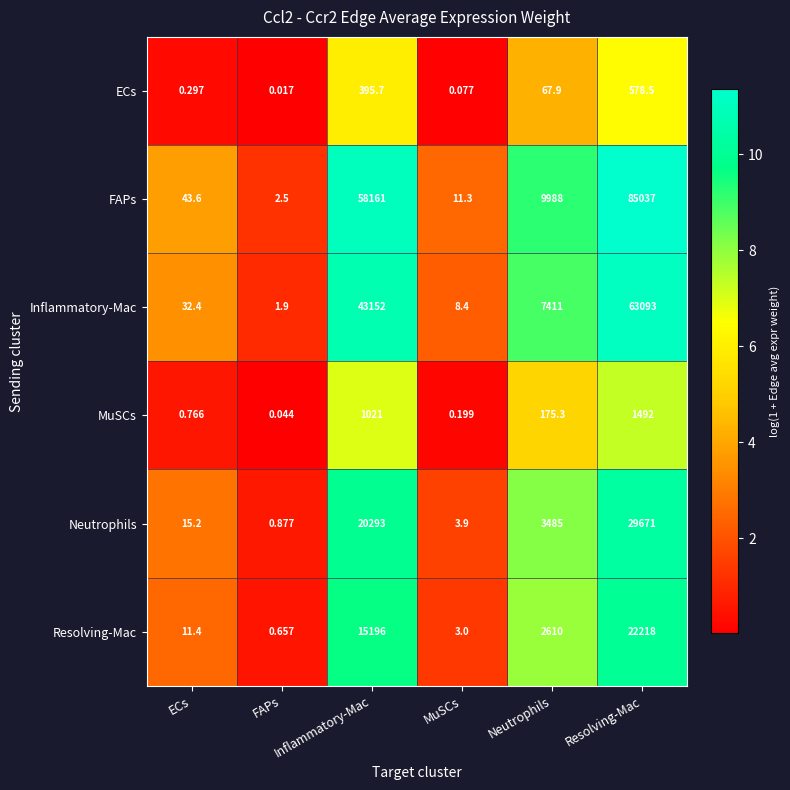

Count the number of categories in the chart.

6